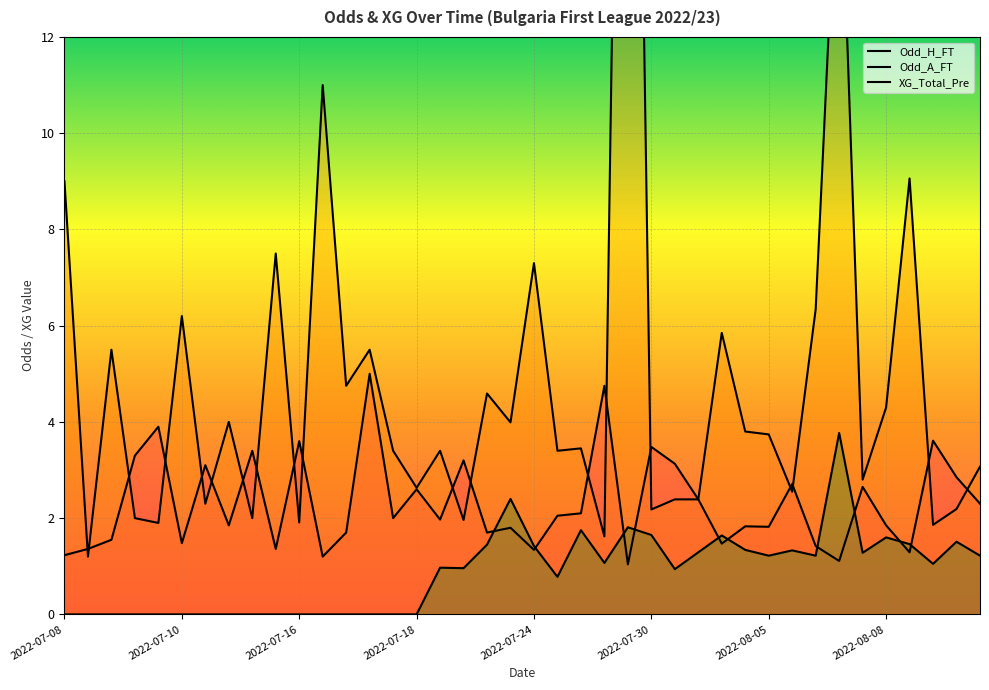

What is the sum of all Odd_A_FT values?

203.8